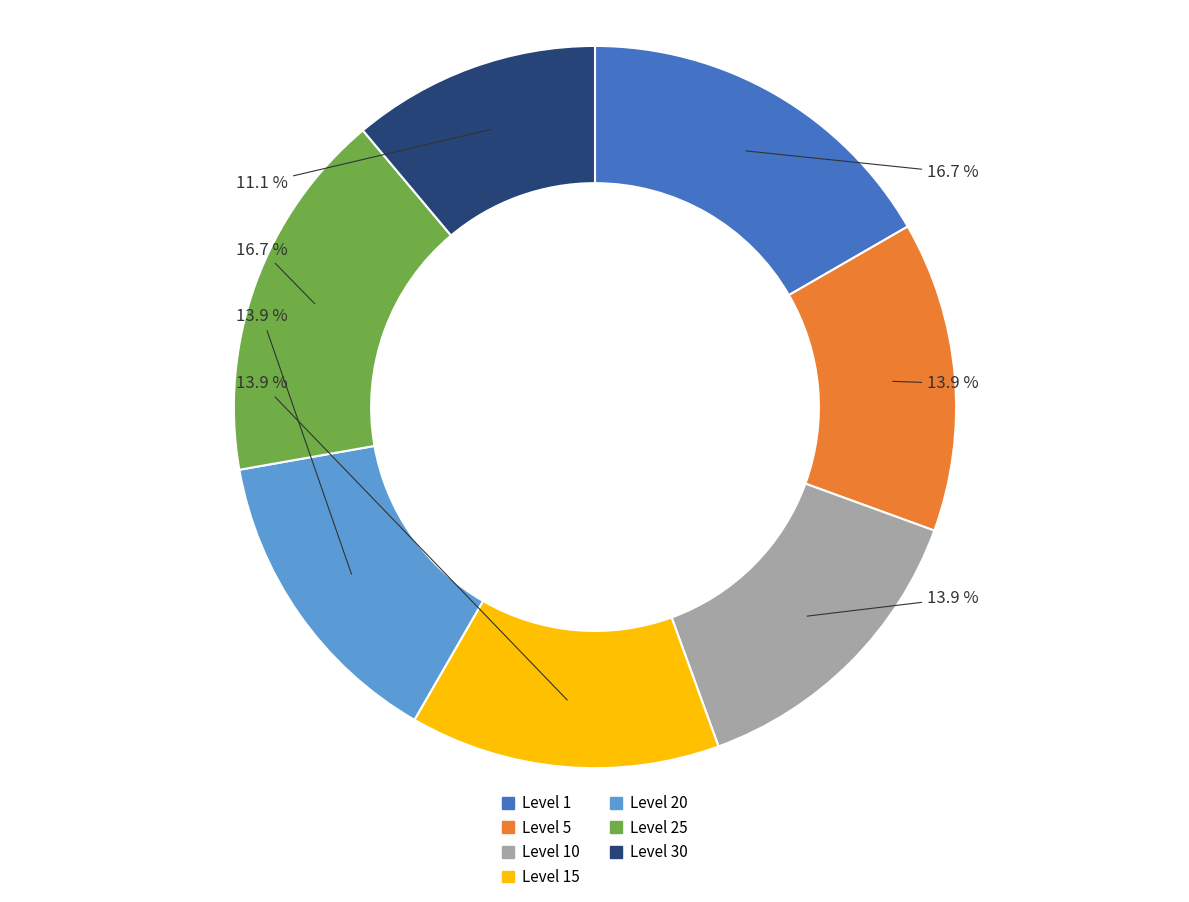

Does any single category account for the majority?

No